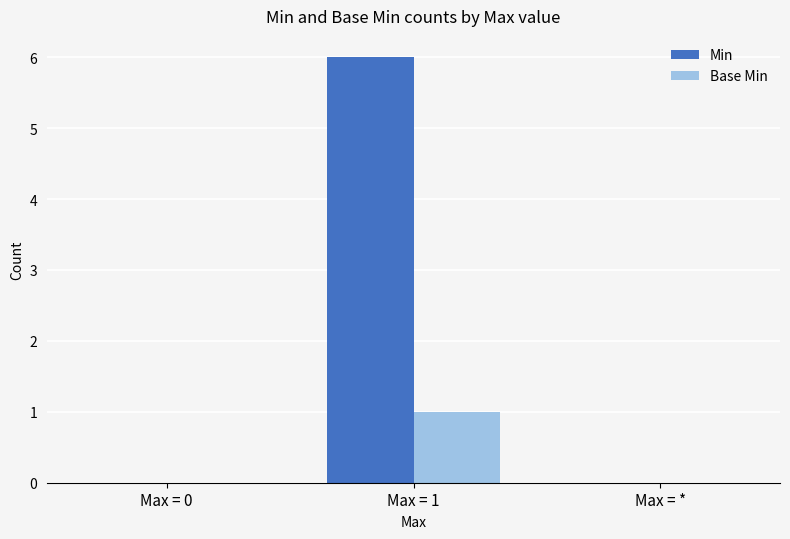

What are all the series names shown in the legend?

Min, Base Min